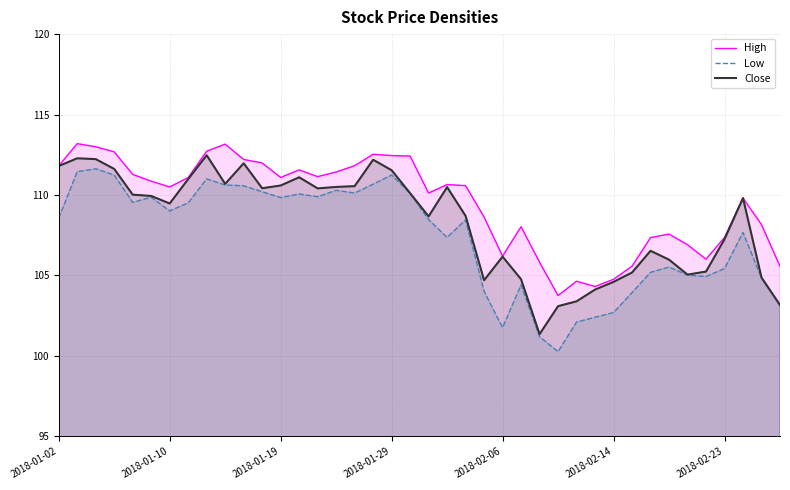

At 14, list the series in order from smallest to largest.

Low, Close, High